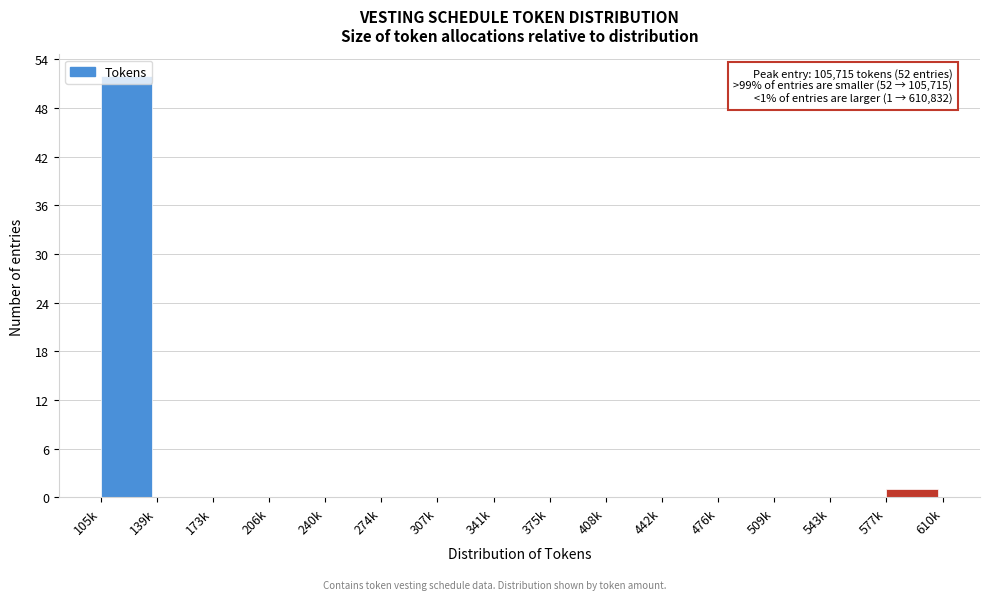

What is the sum of all values?

53